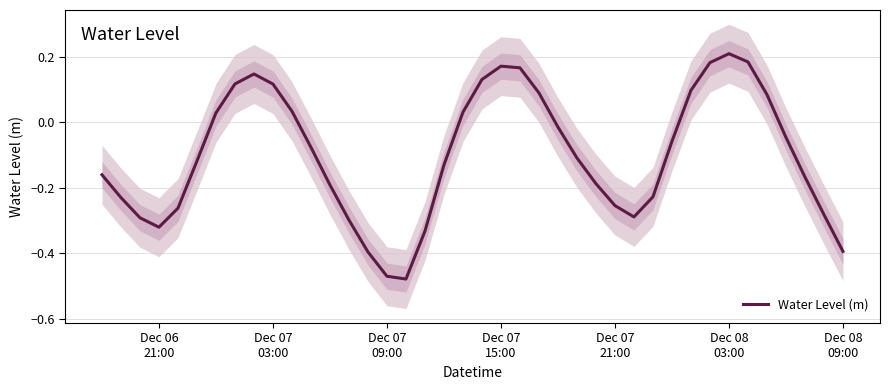

How many data points does each series have?

40